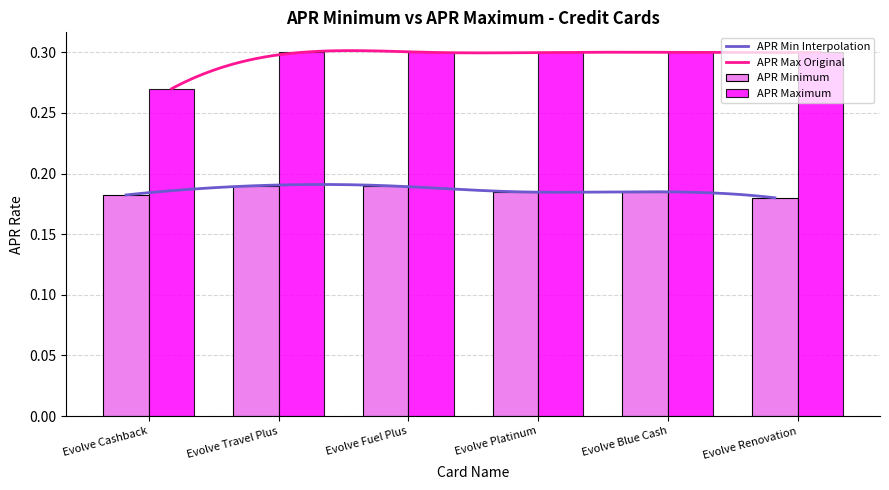

List the labels in order of APR Maximum value, largest first.

Evolve Travel Plus, Evolve Fuel Plus, Evolve Platinum, Evolve Blue Cash, Evolve Renovation, Evolve Cashback